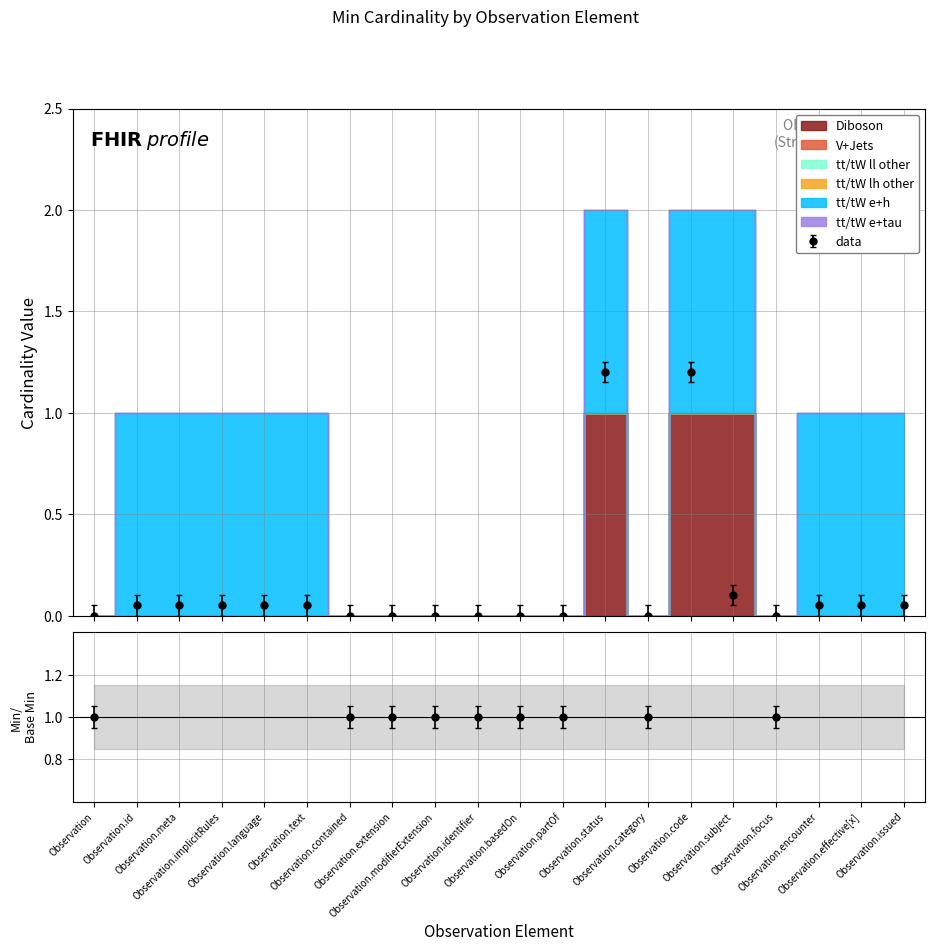

True or false: tt/tW lh other has more than 0 points higher than both neighbors.

False